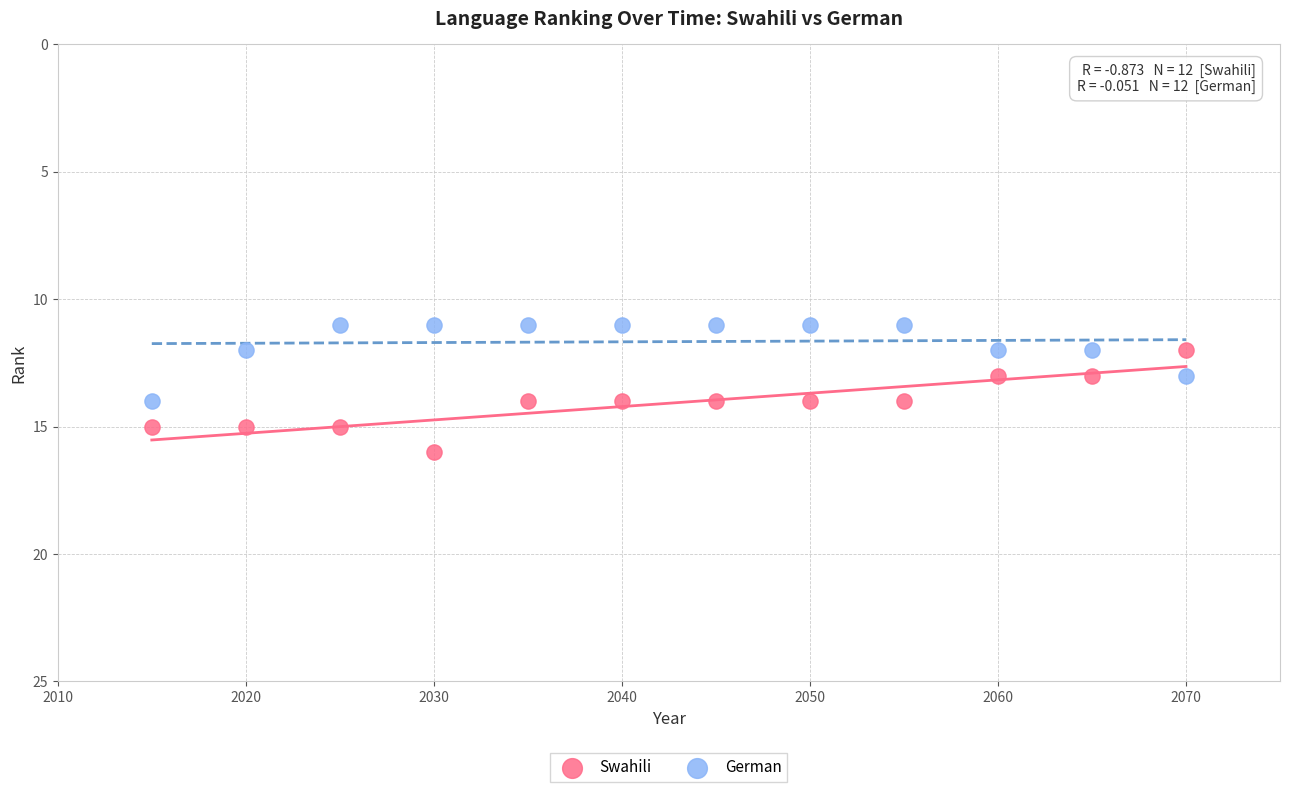

What is the X range (max minus min) for the scatter plot?

55